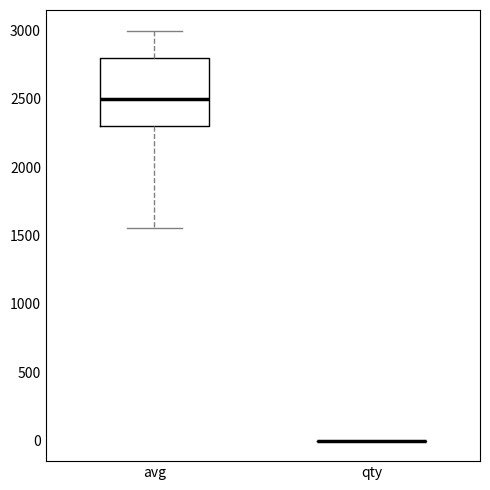

Comparing the boxes themselves (not the whiskers), which one is the tallest?

avg